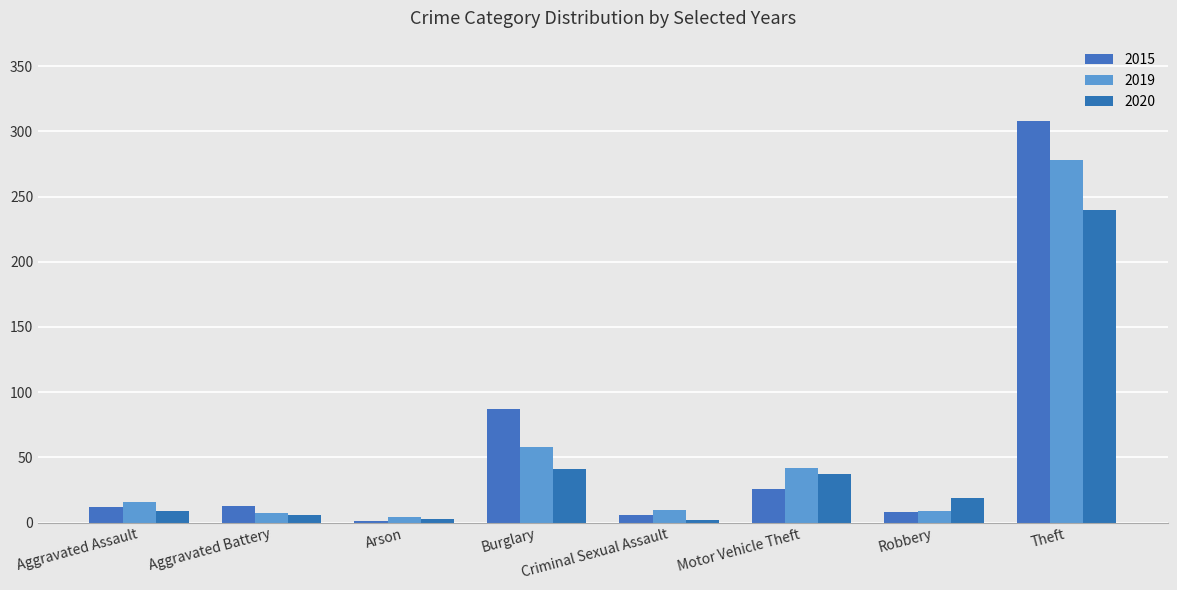

How many groups of bars are there?

8